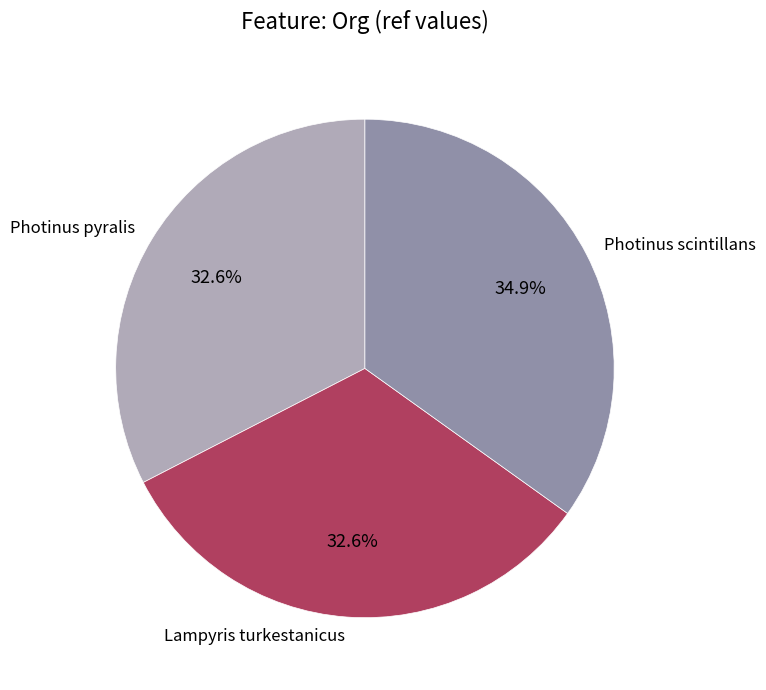

To the nearest percent, what portion does Photinus scintillans represent?

35%